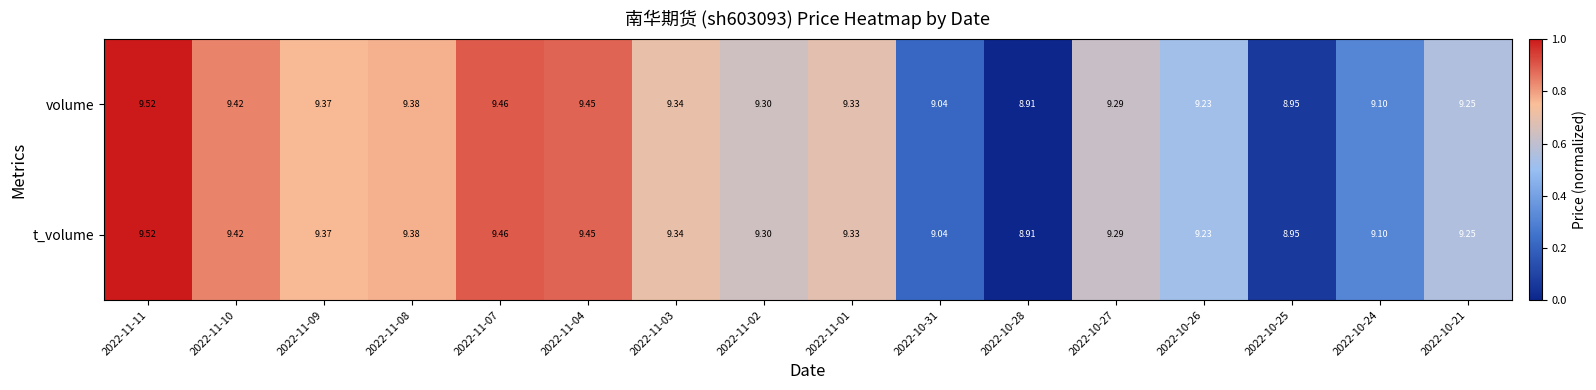

Is the value of t_volume at 2022-10-31 greater than the value of volume at 2022-10-26?

No